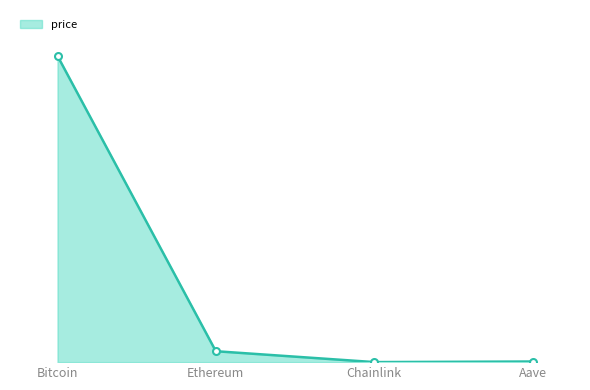

Which has a higher value, Ethereum or Chainlink?

Ethereum